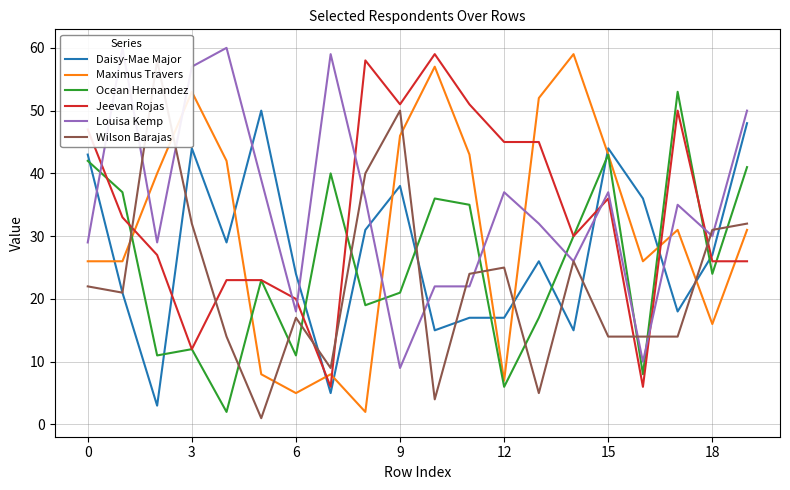

Rank the series by their maximum value, from lowest to highest.

Daisy-Mae Major, Ocean Hernandez, Wilson Barajas, Maximus Travers, Jeevan Rojas, Louisa Kemp